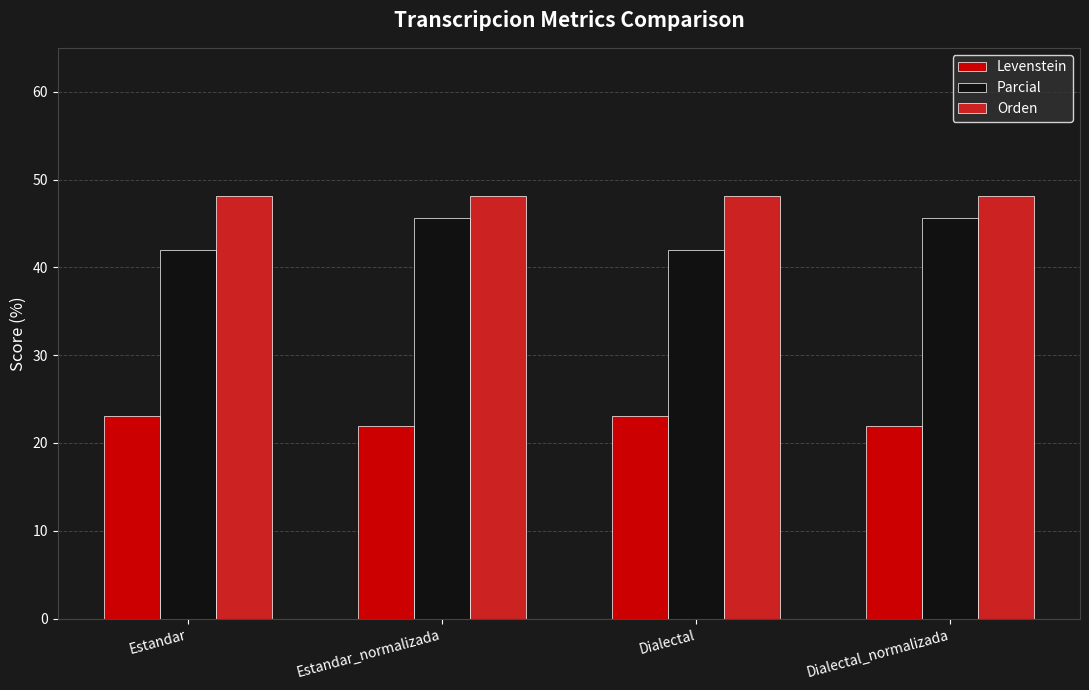

What is the approximate value of Parcial at Estandar?

41.9